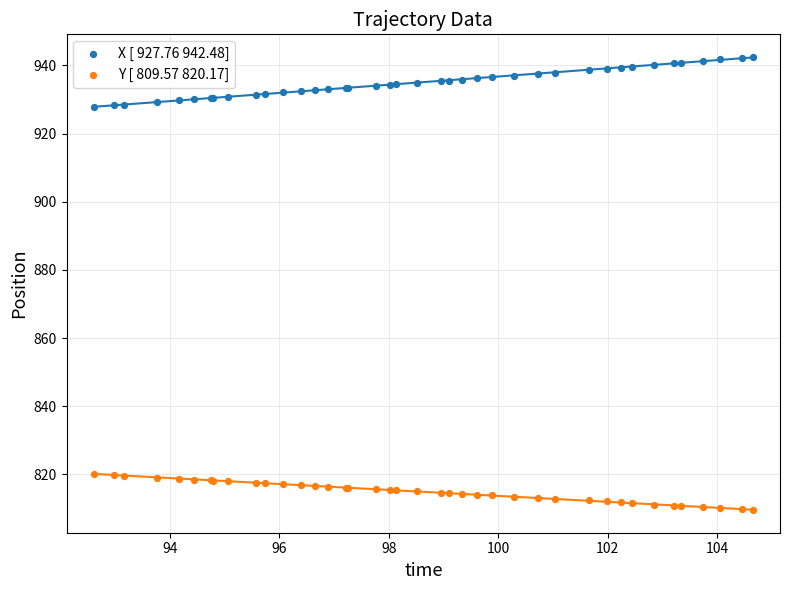

Which series contains the highest Y value?

X [ 927.76 942.48]